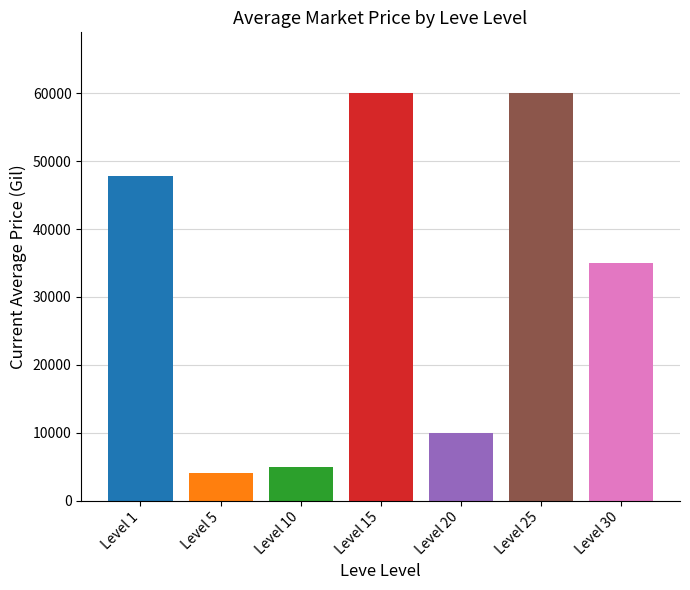

Is it true that the value at Level 25 is 60000.0?

True